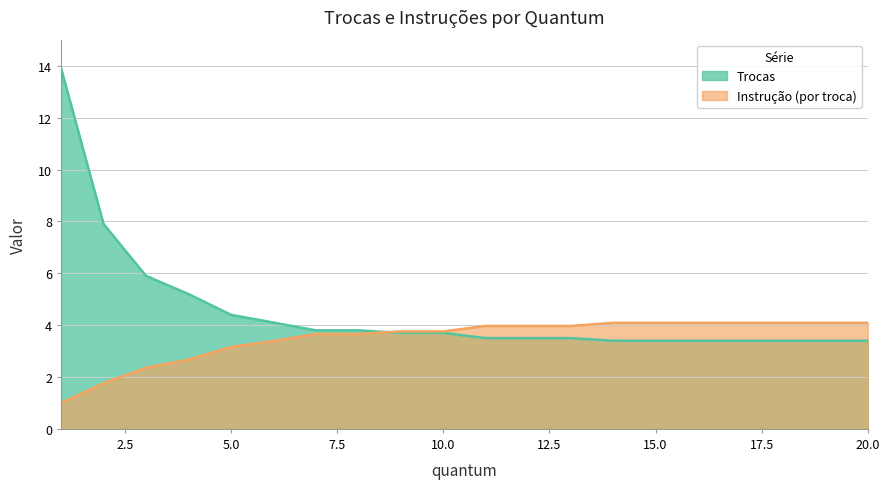

True or false: Trocas has a value of 3.8 at 8.

True